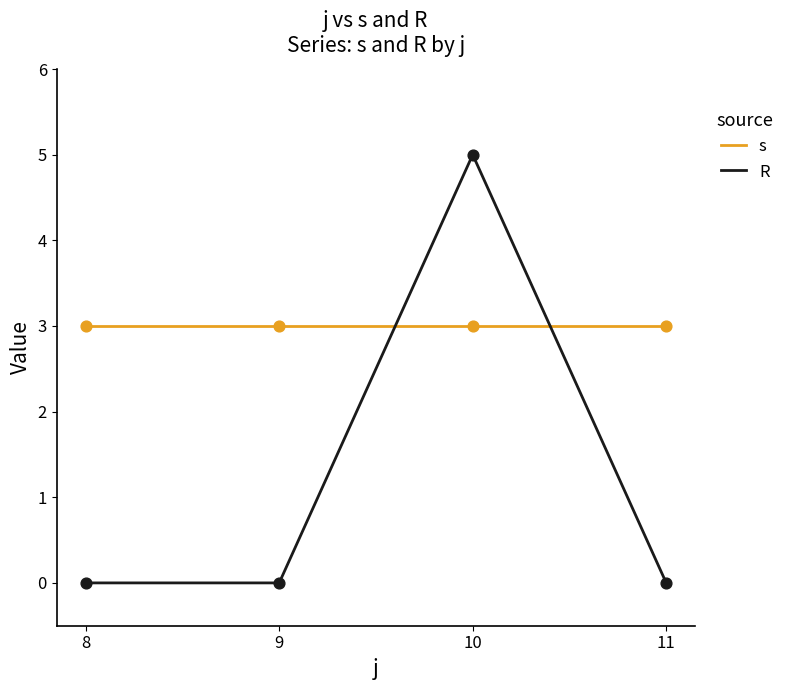

Which series has the largest total across all categories?

s